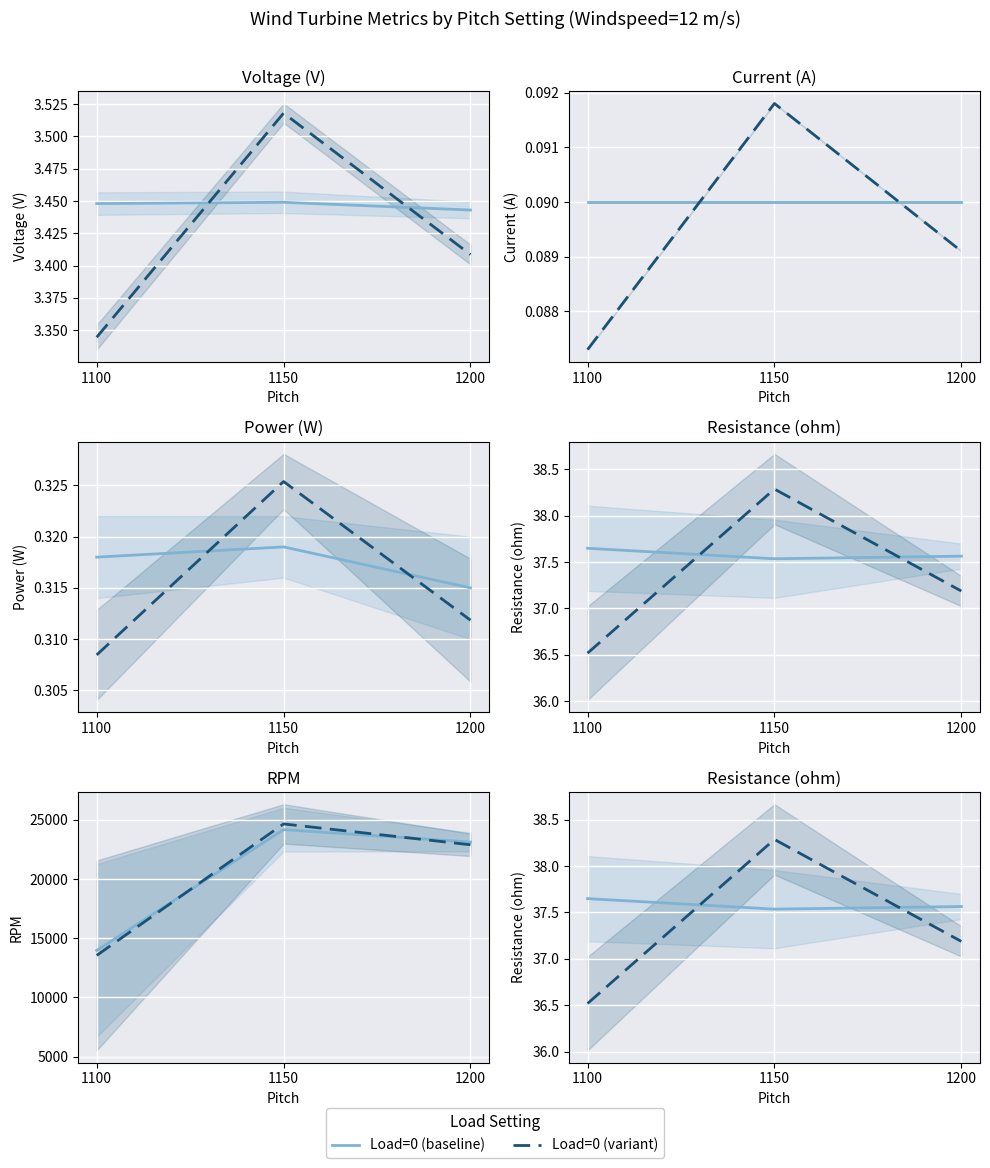

Between 1200 and 1100, which is larger?

1100